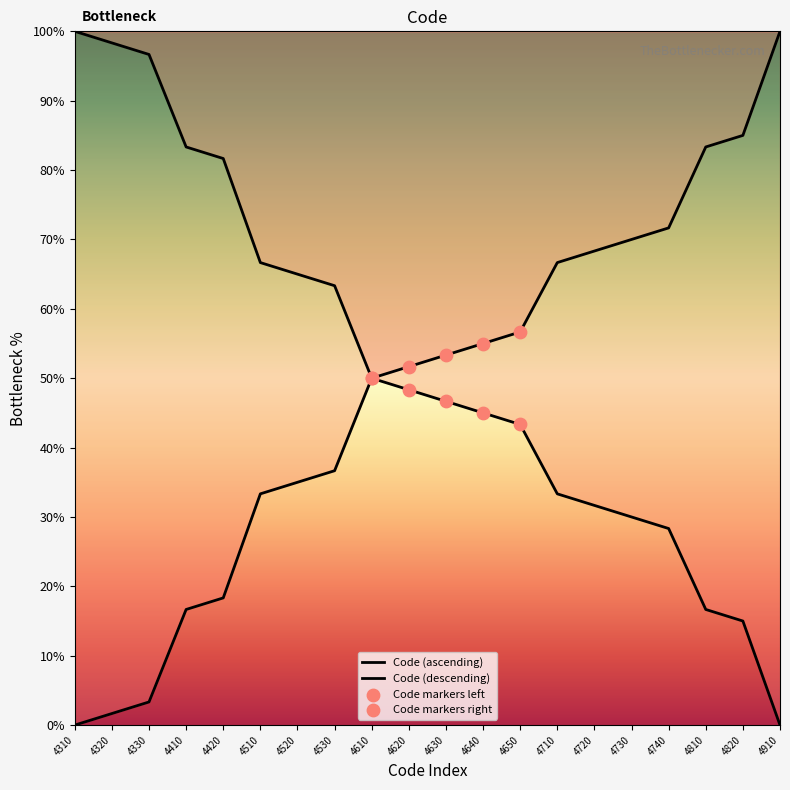

What is the ratio of the value at 4420 to the value at 4710?

0.3